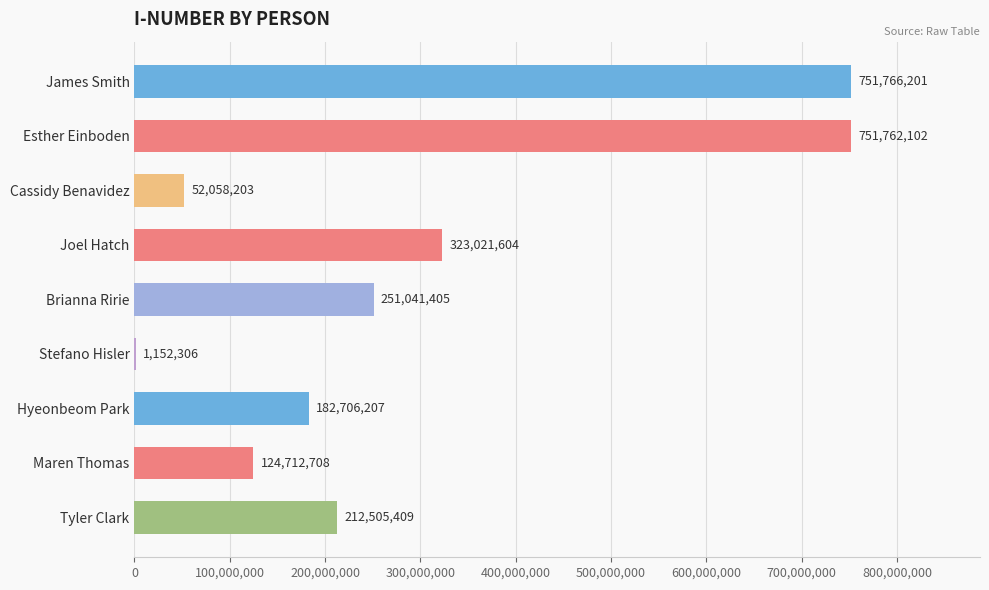

What is the ratio of the value at Tyler Clark to the value at Esther Einboden?

0.3